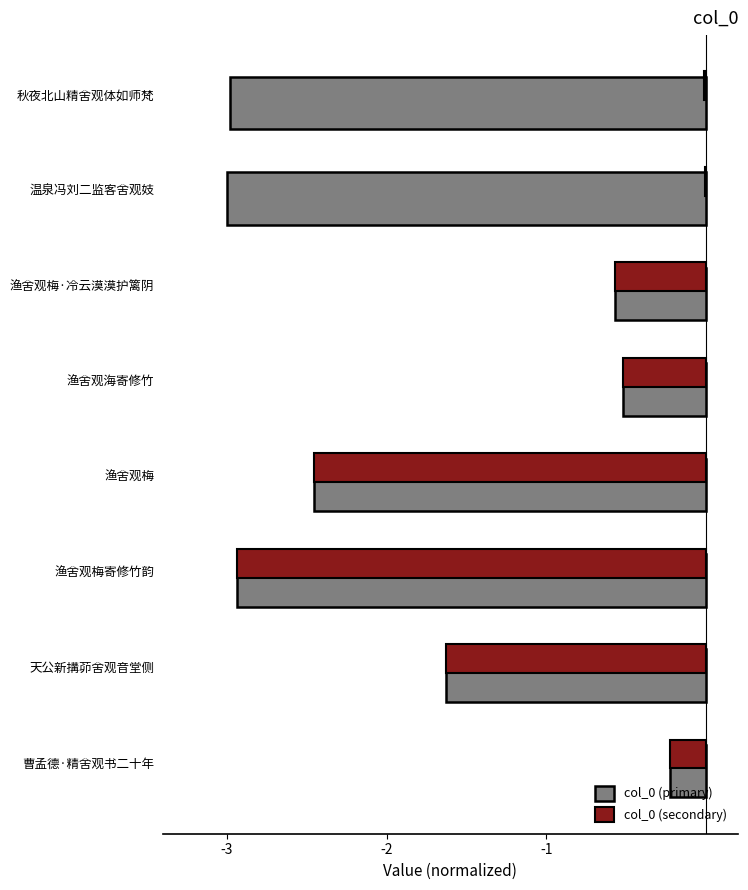

At which label is col_0 (primary) closest to -1?

渔舍观梅·冷云漠漠护篱阴